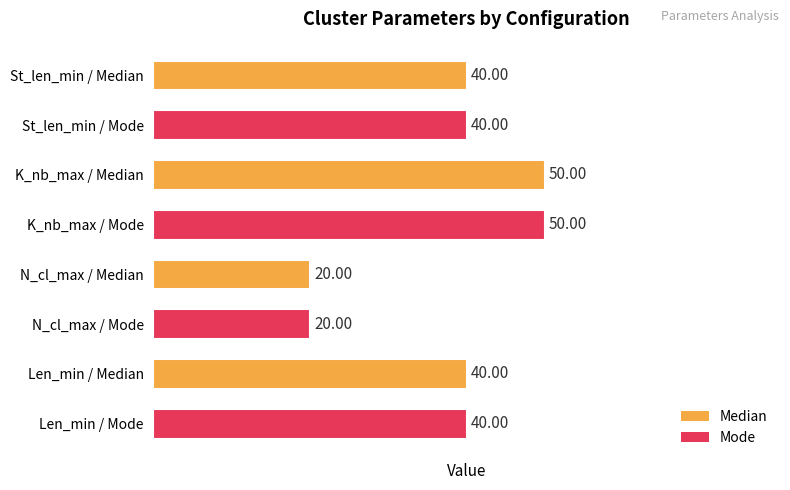

Which has a higher value, K_nb_max / Mode or St_len_min / Median?

K_nb_max / Mode